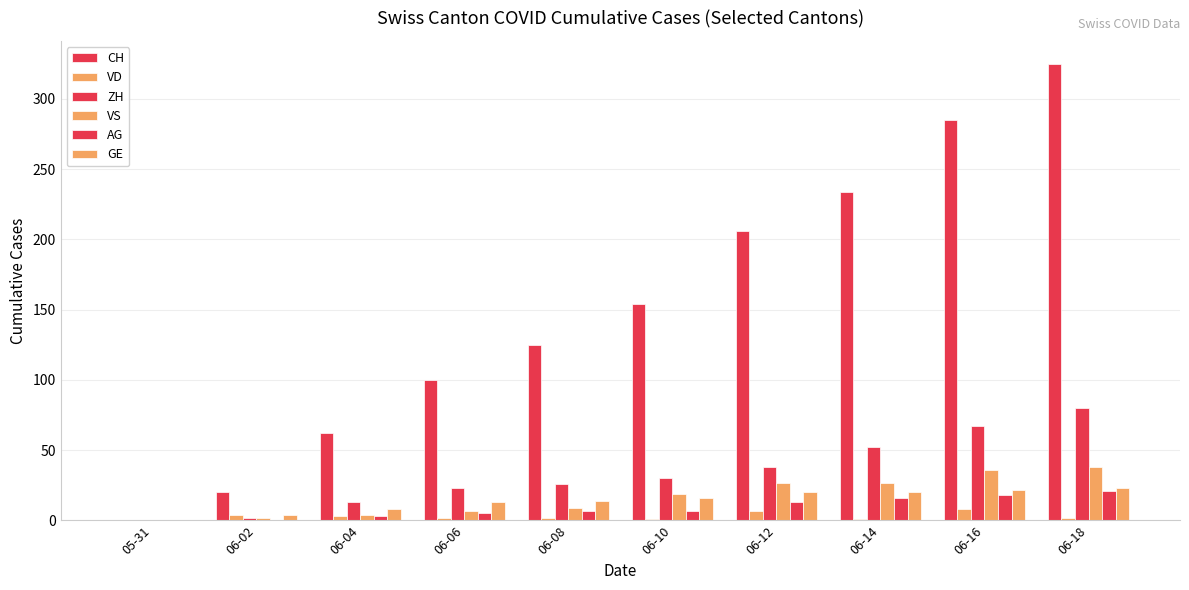

Count the number of data series in this chart.

6